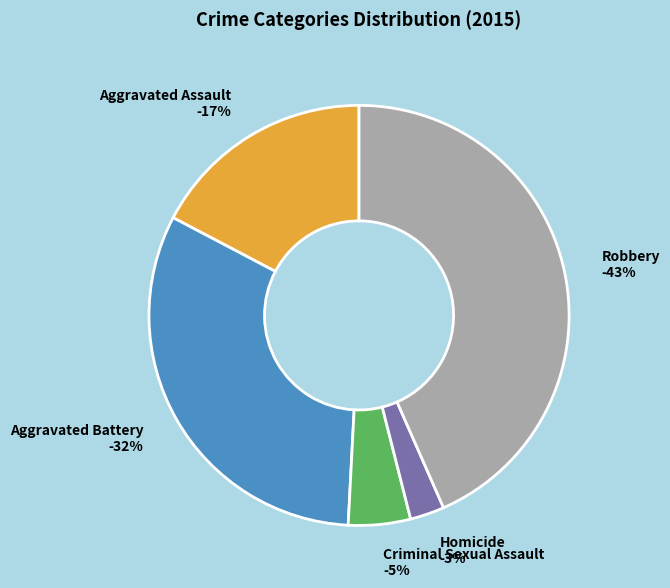

How many segments does this pie chart have?

5